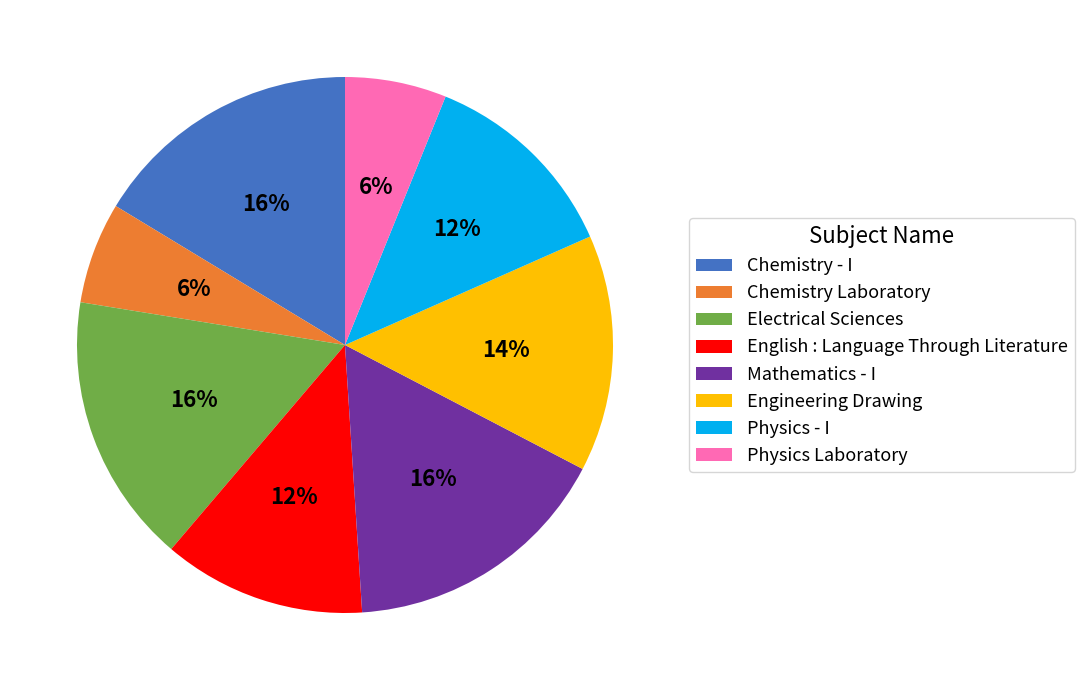

The Chemistry - I slice represents 16% of the pie. True or false?

True